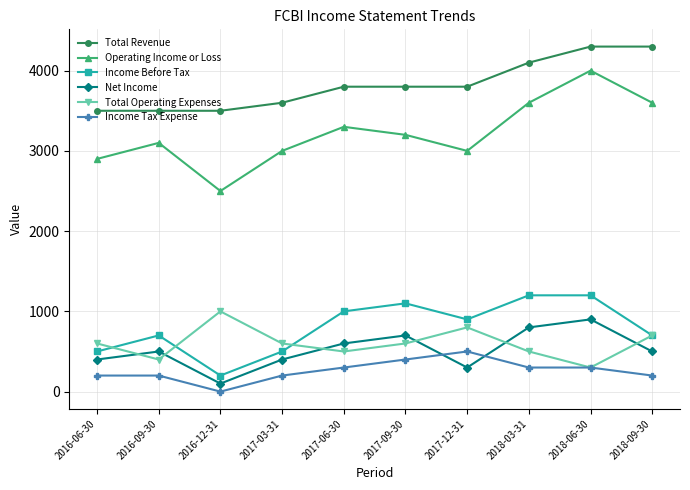

What is the sum of the Operating Income or Loss values at 2016-12-31 and 2018-03-31?

6100